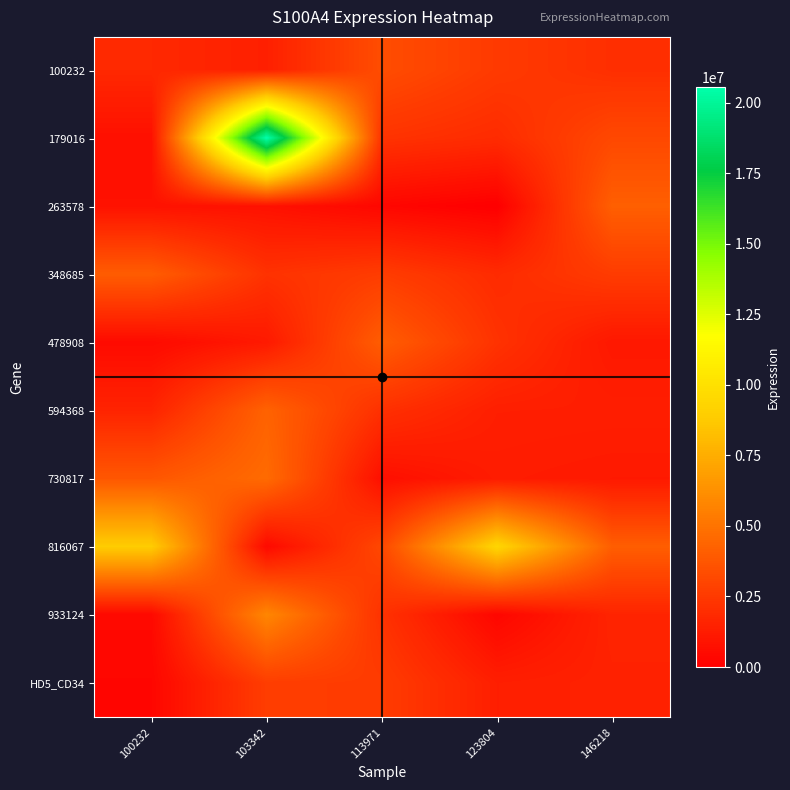

What is the total value across all series at 113971?

23316560